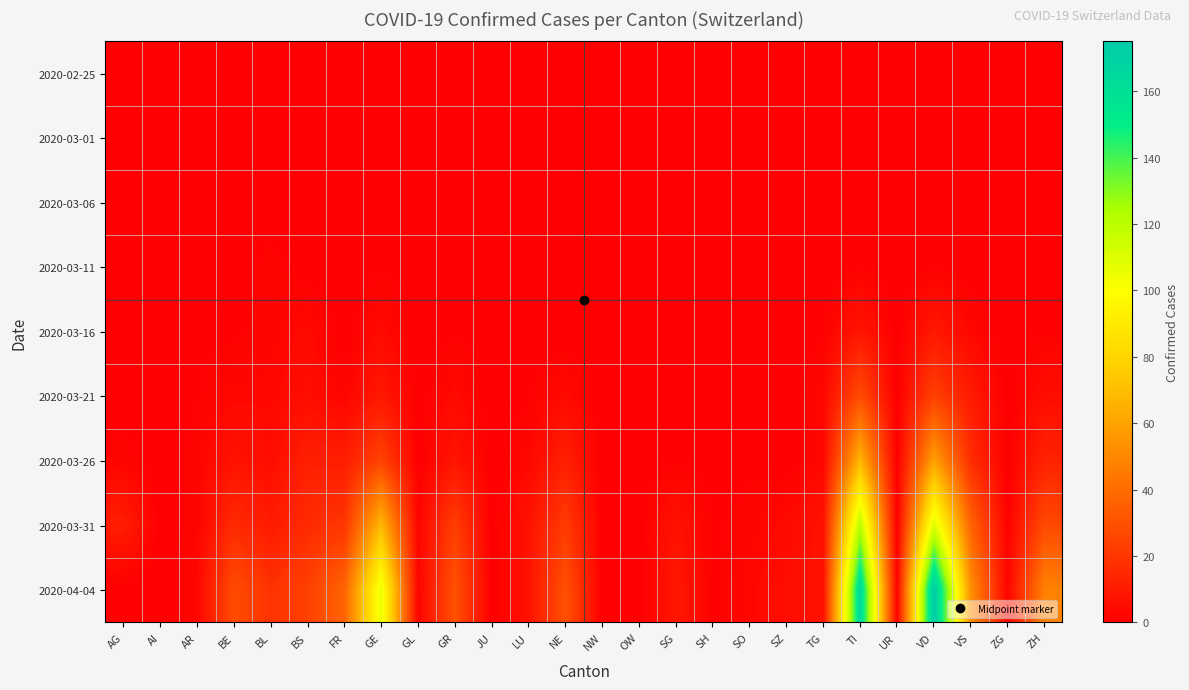

What is the total value across all series at SG?

17